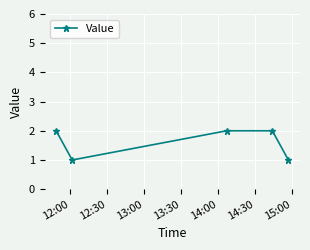

What is the value of the 4th point from the left?

2